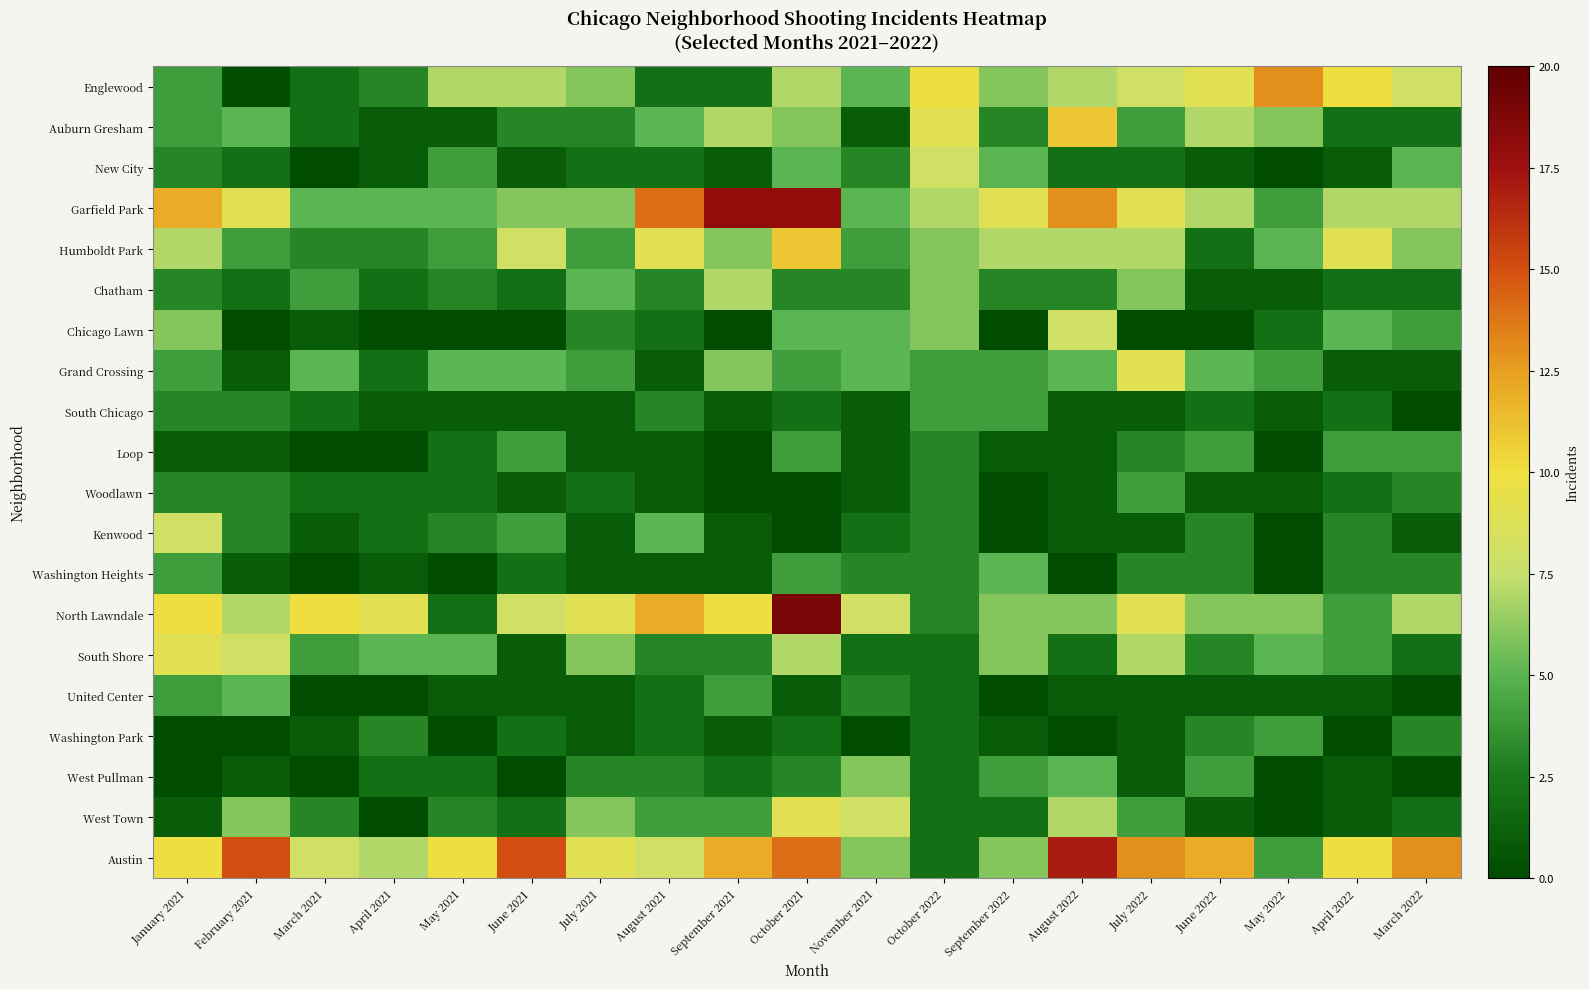

Reading right to left, list all the values displayed in this chart.

Englewood: March 2022=8	April 2022=10	May 2022=13	June 2022=9	July 2022=8	August 2022=7	September 2022=6	October 2022=10	November 2021=5	October 2021=7	September 2021=2	August 2021=2	July 2021=6	June 2021=7	May 2021=7	April 2021=3	March 2021=2	February 2021=0	January 2021=4
Auburn Gresham: March 2022=2	April 2022=2	May 2022=6	June 2022=7	July 2022=4	August 2022=11	September 2022=3	October 2022=9	November 2021=1	October 2021=6	September 2021=7	August 2021=5	July 2021=3	June 2021=3	May 2021=1	April 2021=1	March 2021=2	February 2021=5	January 2021=4
New City: March 2022=5	April 2022=1	May 2022=0	June 2022=1	July 2022=2	August 2022=2	September 2022=5	October 2022=8	November 2021=3	October 2021=5	September 2021=1	August 2021=2	July 2021=2	June 2021=1	May 2021=4	April 2021=1	March 2021=0	February 2021=2	January 2021=3
Garfield Park: March 2022=7	April 2022=7	May 2022=4	June 2022=7	July 2022=9	August 2022=13	September 2022=9	October 2022=7	November 2021=5	October 2021=18	September 2021=18	August 2021=14	July 2021=6	June 2021=6	May 2021=5	April 2021=5	March 2021=5	February 2021=9	January 2021=12
Humboldt Park: March 2022=6	April 2022=9	May 2022=5	June 2022=2	July 2022=7	August 2022=7	September 2022=7	October 2022=6	November 2021=4	October 2021=11	September 2021=6	August 2021=9	July 2021=4	June 2021=8	May 2021=4	April 2021=3	March 2021=3	February 2021=4	January 2021=7
Chatham: March 2022=2	April 2022=2	May 2022=1	June 2022=1	July 2022=6	August 2022=3	September 2022=3	October 2022=6	November 2021=3	October 2021=3	September 2021=7	August 2021=3	July 2021=5	June 2021=2	May 2021=3	April 2021=2	March 2021=4	February 2021=2	January 2021=3
Chicago Lawn: March 2022=4	April 2022=5	May 2022=2	June 2022=0	July 2022=0	August 2022=8	September 2022=0	October 2022=6	November 2021=5	October 2021=5	September 2021=0	August 2021=2	July 2021=3	June 2021=0	May 2021=0	April 2021=0	March 2021=1	February 2021=0	January 2021=6
Grand Crossing: March 2022=1	April 2022=1	May 2022=4	June 2022=5	July 2022=9	August 2022=5	September 2022=4	October 2022=4	November 2021=5	October 2021=4	September 2021=6	August 2021=1	July 2021=4	June 2021=5	May 2021=5	April 2021=2	March 2021=5	February 2021=1	January 2021=4
South Chicago: March 2022=0	April 2022=2	May 2022=1	June 2022=2	July 2022=1	August 2022=1	September 2022=4	October 2022=4	November 2021=1	October 2021=2	September 2021=1	August 2021=3	July 2021=1	June 2021=1	May 2021=1	April 2021=1	March 2021=2	February 2021=3	January 2021=3
Loop: March 2022=4	April 2022=4	May 2022=0	June 2022=4	July 2022=3	August 2022=1	September 2022=1	October 2022=3	November 2021=1	October 2021=4	September 2021=0	August 2021=1	July 2021=1	June 2021=4	May 2021=2	April 2021=0	March 2021=0	February 2021=1	January 2021=1
Woodlawn: March 2022=3	April 2022=2	May 2022=1	June 2022=1	July 2022=4	August 2022=1	September 2022=0	October 2022=3	November 2021=1	October 2021=0	September 2021=0	August 2021=1	July 2021=2	June 2021=1	May 2021=2	April 2021=2	March 2021=2	February 2021=3	January 2021=3
Kenwood: March 2022=1	April 2022=3	May 2022=0	June 2022=3	July 2022=1	August 2022=1	September 2022=0	October 2022=3	November 2021=2	October 2021=0	September 2021=1	August 2021=5	July 2021=1	June 2021=4	May 2021=3	April 2021=2	March 2021=1	February 2021=3	January 2021=8
Washington Heights: March 2022=3	April 2022=3	May 2022=0	June 2022=3	July 2022=3	August 2022=0	September 2022=5	October 2022=3	November 2021=3	October 2021=4	September 2021=1	August 2021=1	July 2021=1	June 2021=2	May 2021=0	April 2021=1	March 2021=0	February 2021=1	January 2021=4
North Lawndale: March 2022=7	April 2022=4	May 2022=6	June 2022=6	July 2022=9	August 2022=6	September 2022=6	October 2022=3	November 2021=8	October 2021=19	September 2021=10	August 2021=12	July 2021=9	June 2021=8	May 2021=2	April 2021=9	March 2021=10	February 2021=7	January 2021=10
South Shore: March 2022=2	April 2022=4	May 2022=5	June 2022=3	July 2022=7	August 2022=2	September 2022=6	October 2022=2	November 2021=2	October 2021=7	September 2021=3	August 2021=3	July 2021=6	June 2021=1	May 2021=5	April 2021=5	March 2021=4	February 2021=8	January 2021=9
United Center: March 2022=0	April 2022=1	May 2022=1	June 2022=1	July 2022=1	August 2022=1	September 2022=0	October 2022=2	November 2021=3	October 2021=1	September 2021=4	August 2021=2	July 2021=1	June 2021=1	May 2021=1	April 2021=0	March 2021=0	February 2021=5	January 2021=4
Washington Park: March 2022=3	April 2022=0	May 2022=4	June 2022=3	July 2022=1	August 2022=0	September 2022=1	October 2022=2	November 2021=0	October 2021=2	September 2021=1	August 2021=2	July 2021=1	June 2021=2	May 2021=0	April 2021=3	March 2021=1	February 2021=0	January 2021=0
West Pullman: March 2022=0	April 2022=1	May 2022=0	June 2022=4	July 2022=1	August 2022=5	September 2022=4	October 2022=2	November 2021=6	October 2021=3	September 2021=2	August 2021=3	July 2021=3	June 2021=0	May 2021=2	April 2021=2	March 2021=0	February 2021=1	January 2021=0
West Town: March 2022=2	April 2022=1	May 2022=0	June 2022=1	July 2022=4	August 2022=7	September 2022=2	October 2022=2	November 2021=8	October 2021=9	September 2021=4	August 2021=4	July 2021=6	June 2021=2	May 2021=3	April 2021=0	March 2021=3	February 2021=6	January 2021=1
Austin: March 2022=13	April 2022=10	May 2022=4	June 2022=12	July 2022=13	August 2022=17	September 2022=6	October 2022=2	November 2021=6	October 2021=14	September 2021=12	August 2021=8	July 2021=9	June 2021=15	May 2021=10	April 2021=7	March 2021=8	February 2021=15	January 2021=10